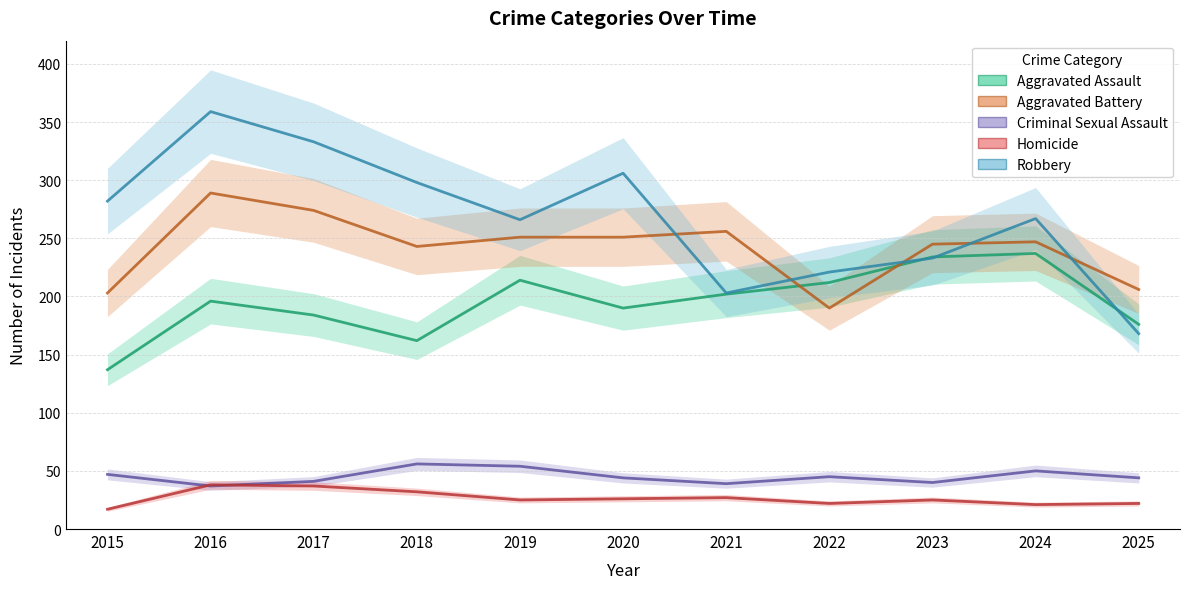

What value does the Homicide series have at 2019?

25